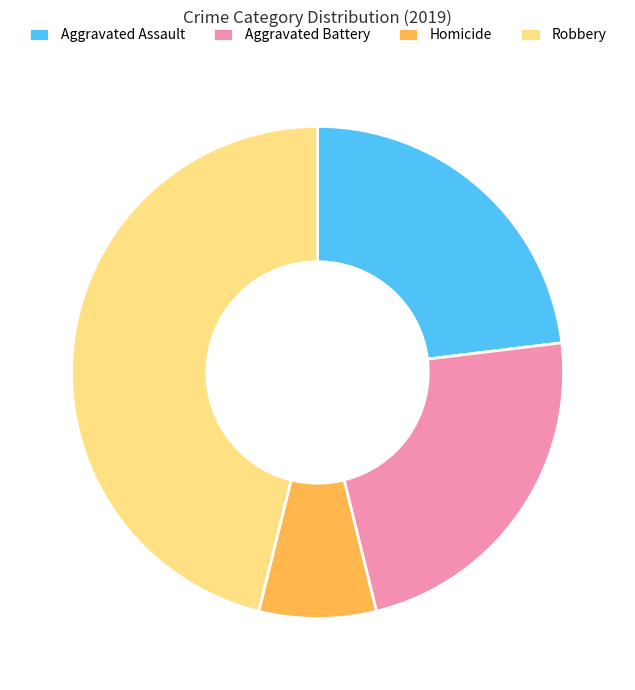

True or false: Robbery accounts for 46% of the total.

True